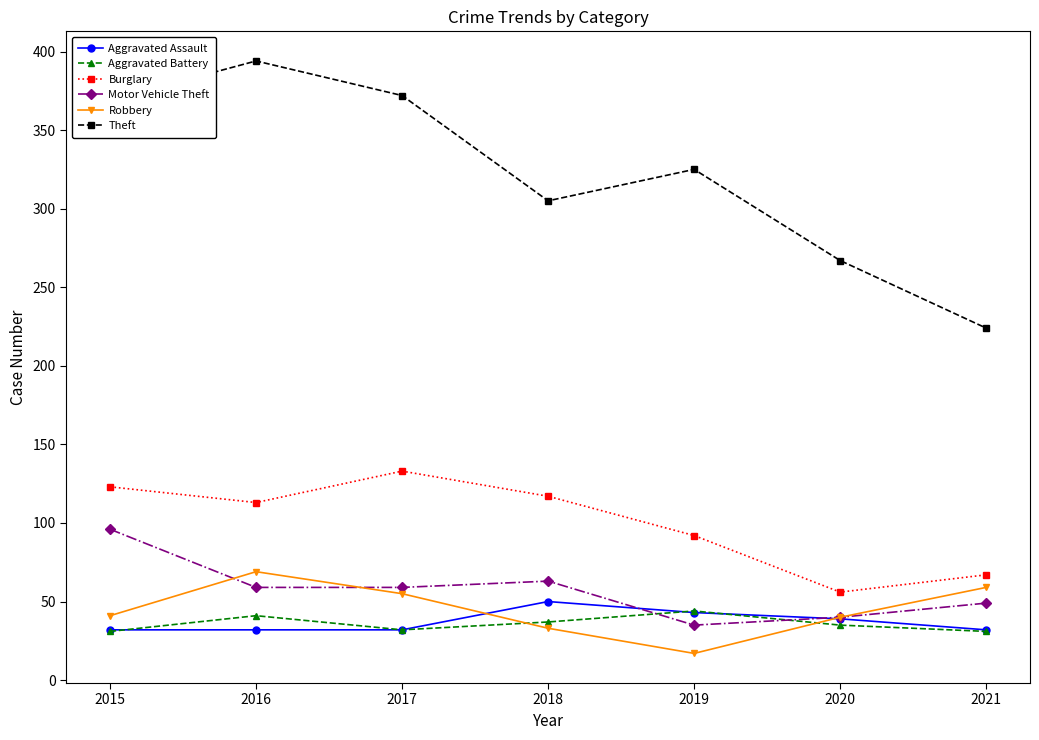

True or false: Burglary and Aggravated Assault intersect in this chart.

False